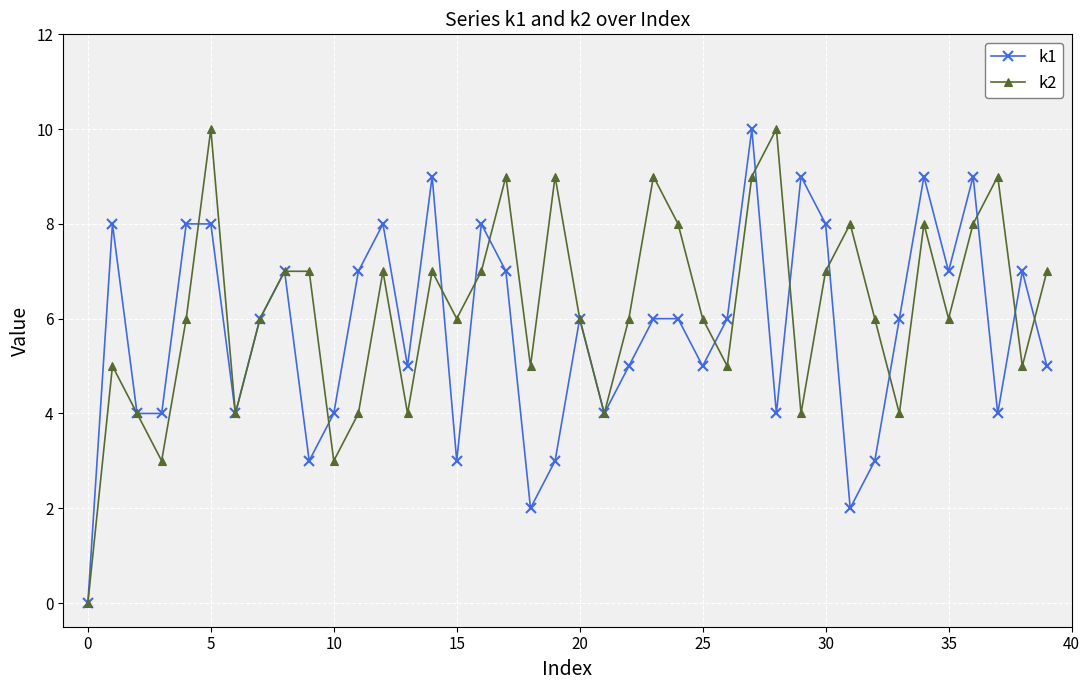

What is the value of the k1 point at the 32nd from the left?

2